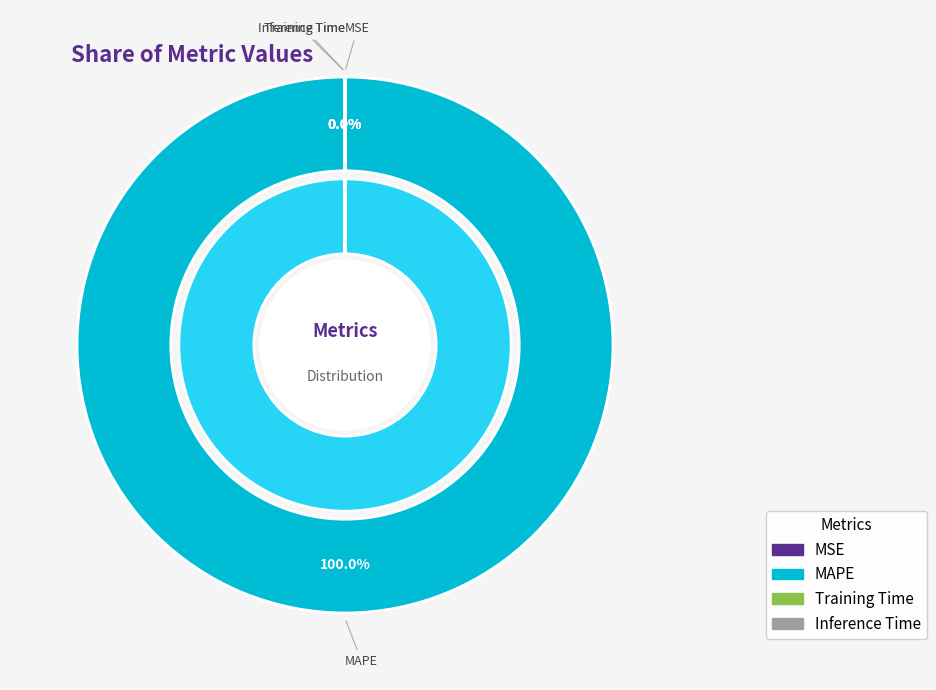

Which slice represents more than half of the pie?

MAPE